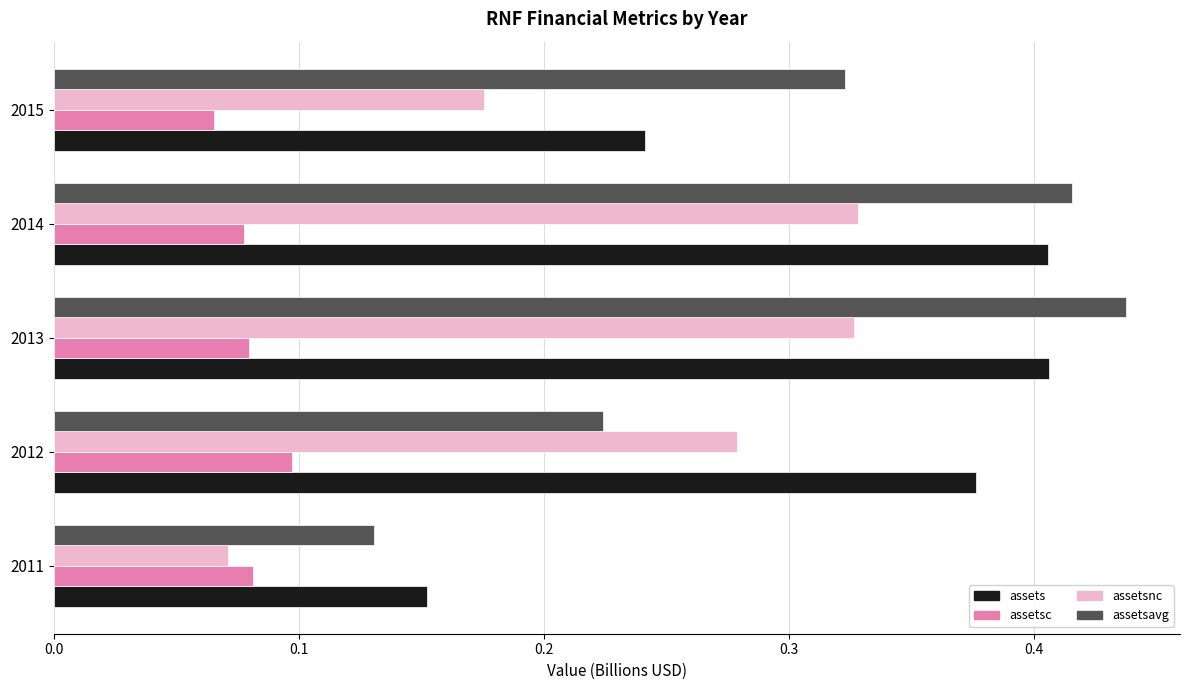

At which label does assetsavg reach its peak?

2013